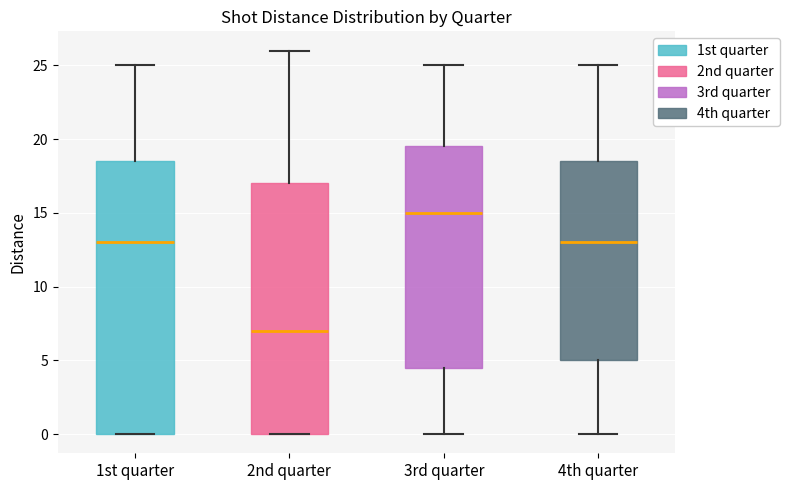

Which box's median line is the lowest?

2nd quarter